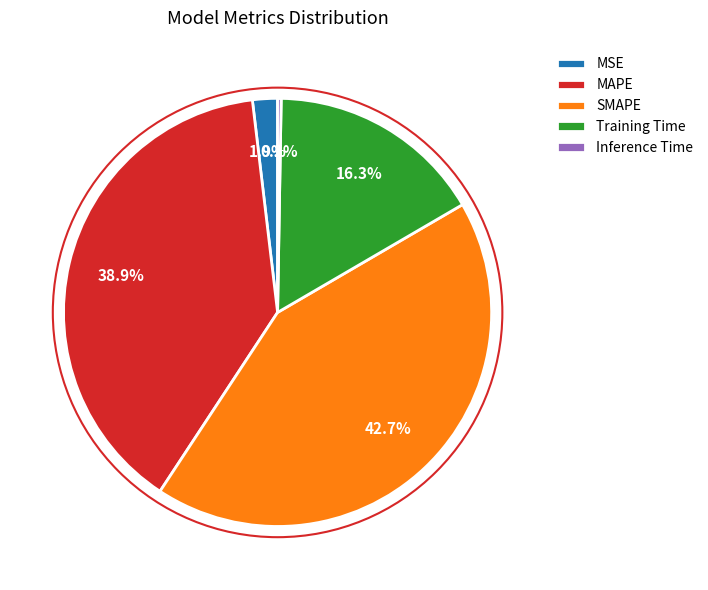

Which has a higher value, MSE or MAPE?

MAPE